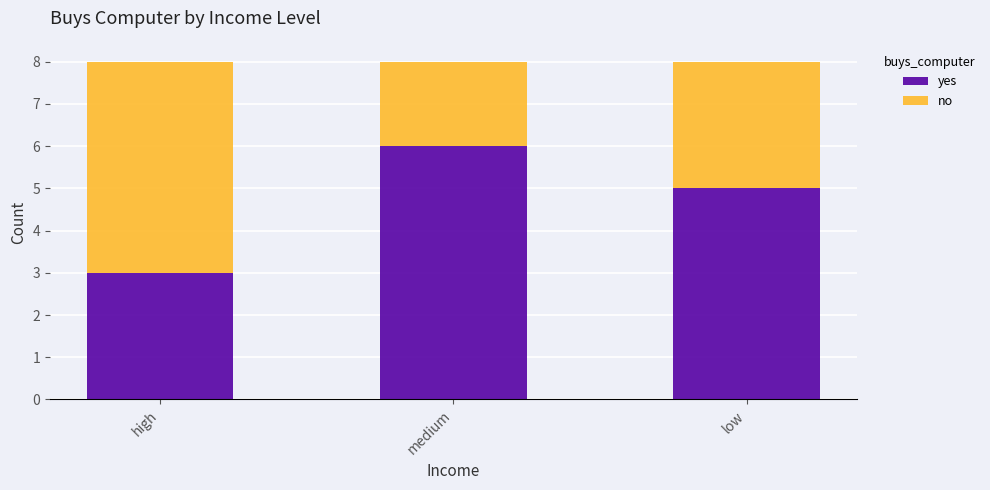

What is the total value across all series at medium?

8